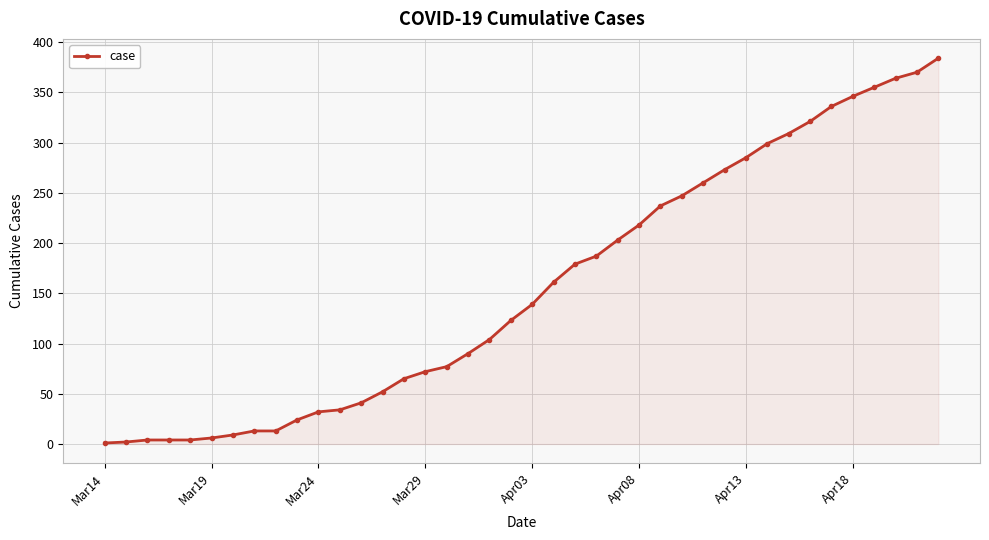

What is the difference between the maximum and minimum values?

383